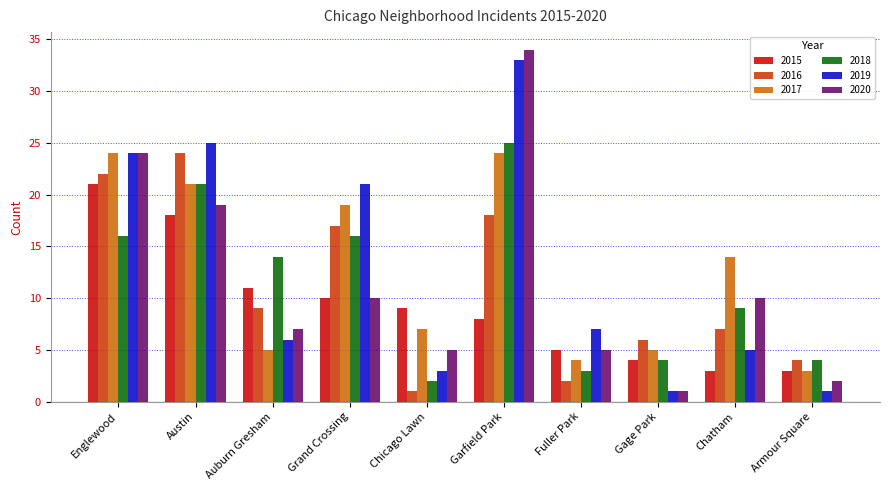

Is it true that 2015 equals 4 at Gage Park?

True